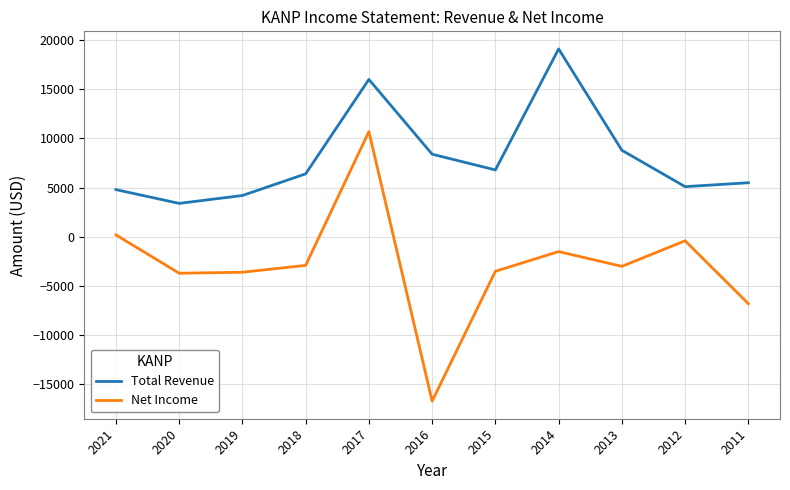

How many interior local valleys does the Net Income series have?

3